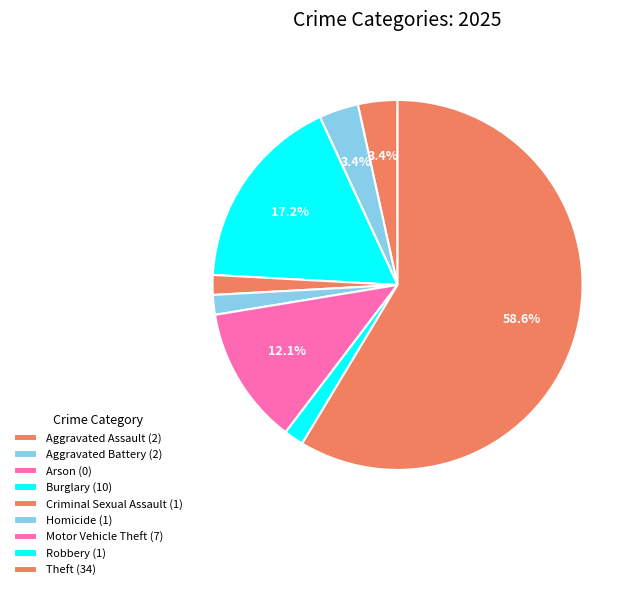

How many slices are in this pie chart?

9